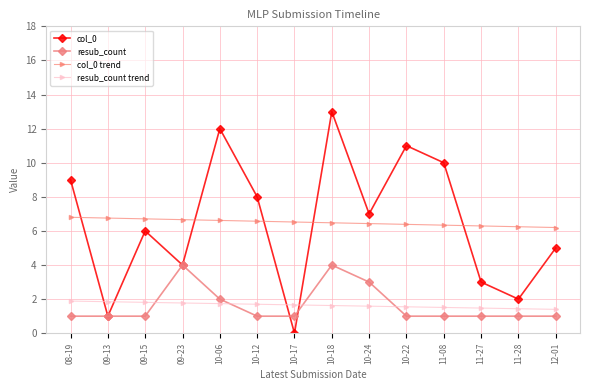

Which series has the largest range (max minus min)?

col_0